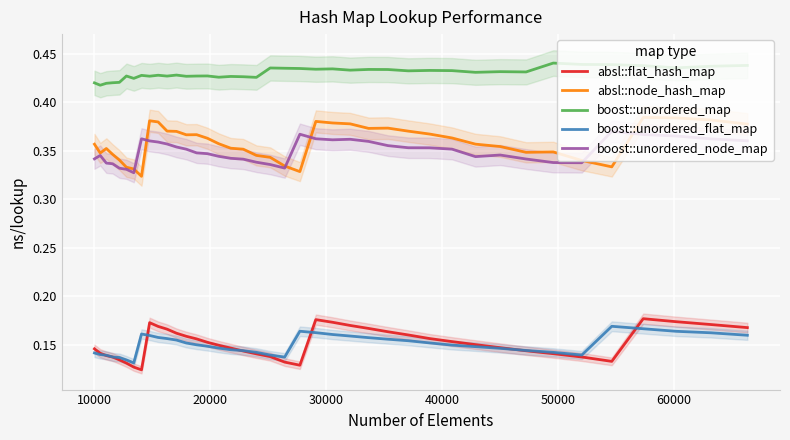

True or false: boost::unordered_map and boost::unordered_flat_map intersect in this chart.

False